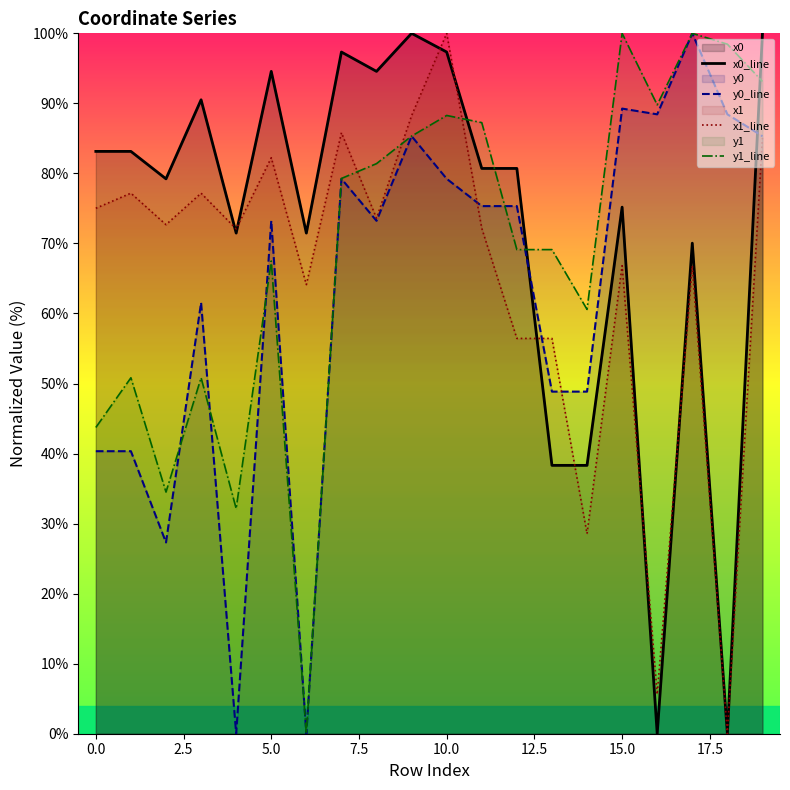

What is the difference between the second highest and second lowest values in the x1_line series?

82.6